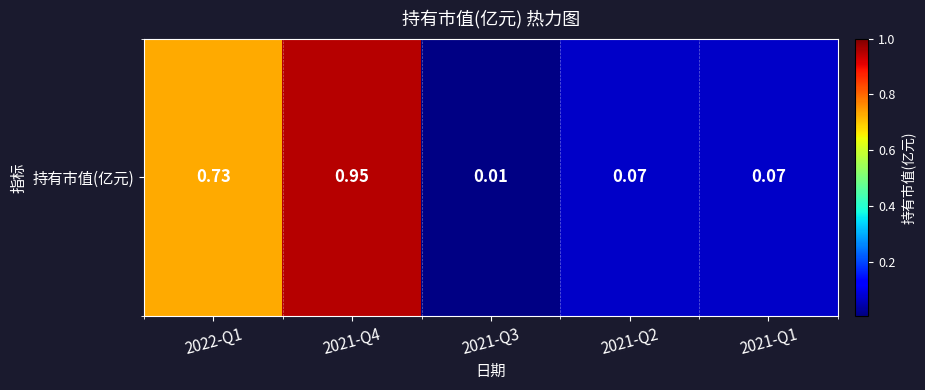

True or false: the data shows 0.7 at 2022-Q1.

True